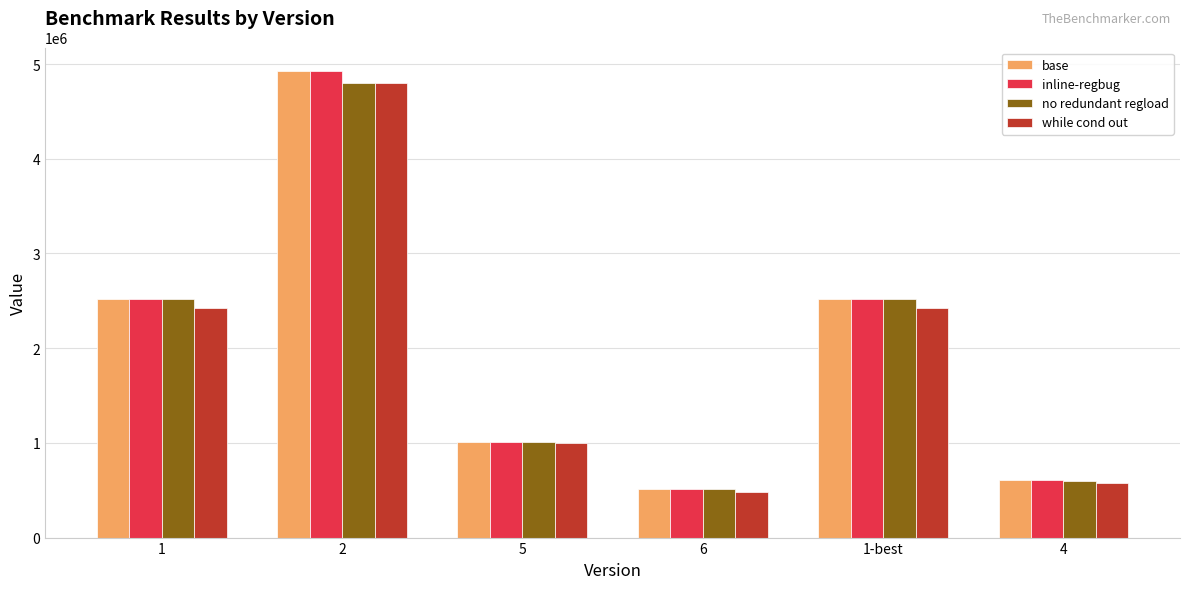

Where does the inline-regbug series first go above 2522637?

1